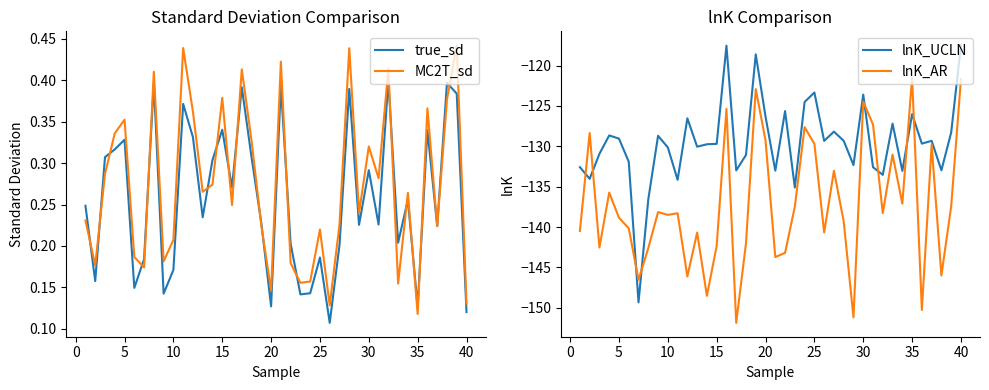

The true_sd series shows 0.5 at 5. True or false?

False